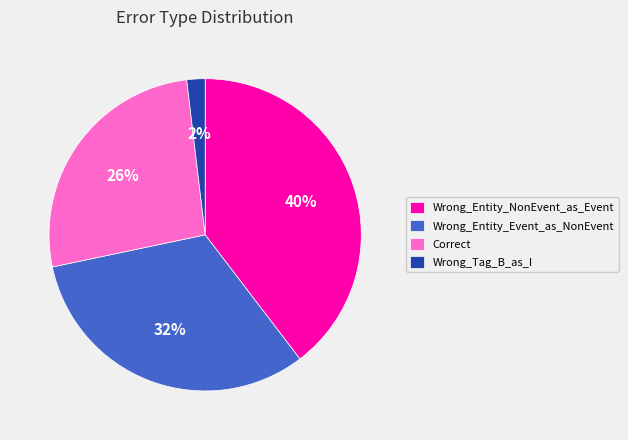

Count the number of slices in the pie.

4